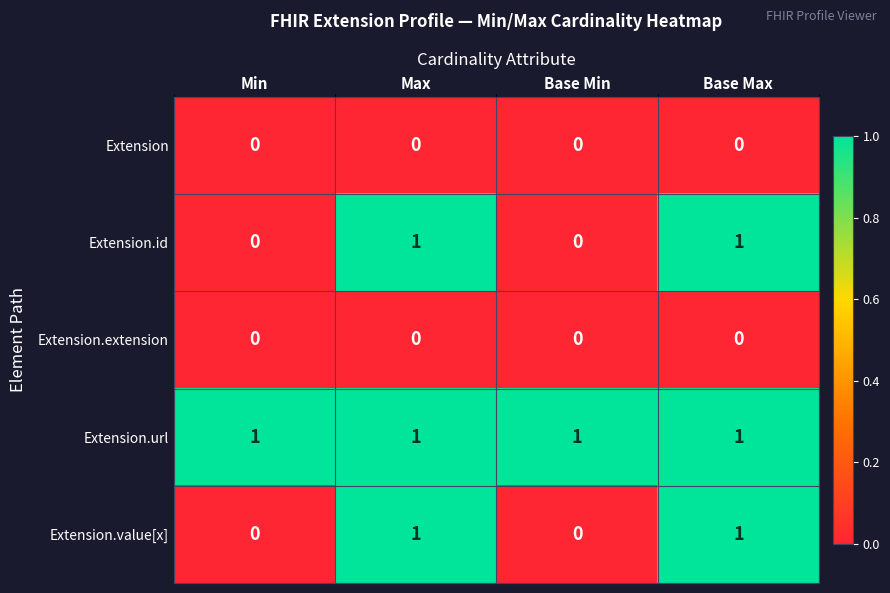

Is it true that Extension.value[x] equals 1 at Max?

True